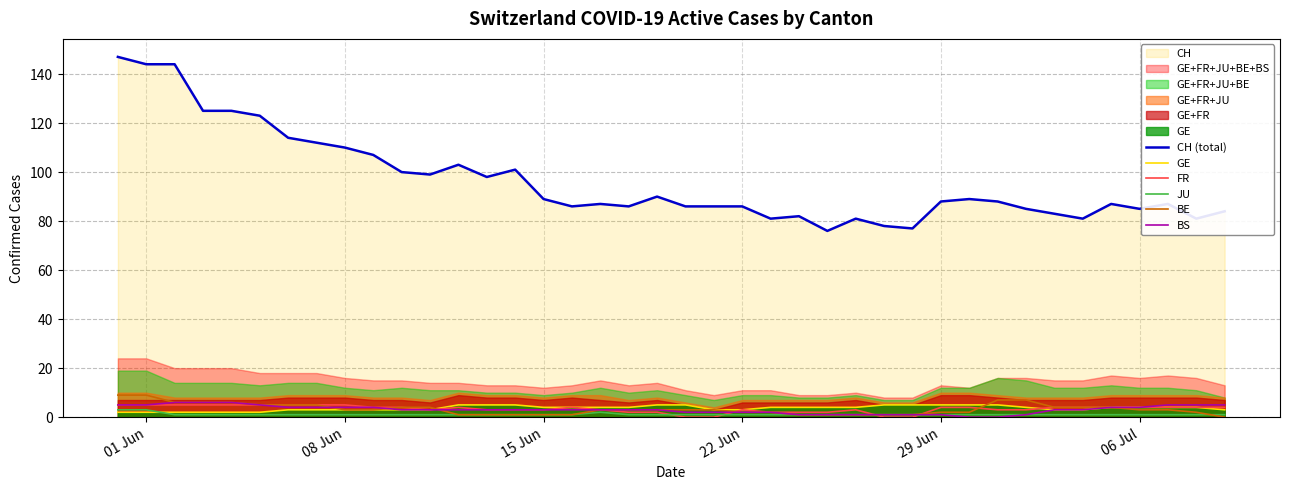

How many data points in BE are above 3?

15